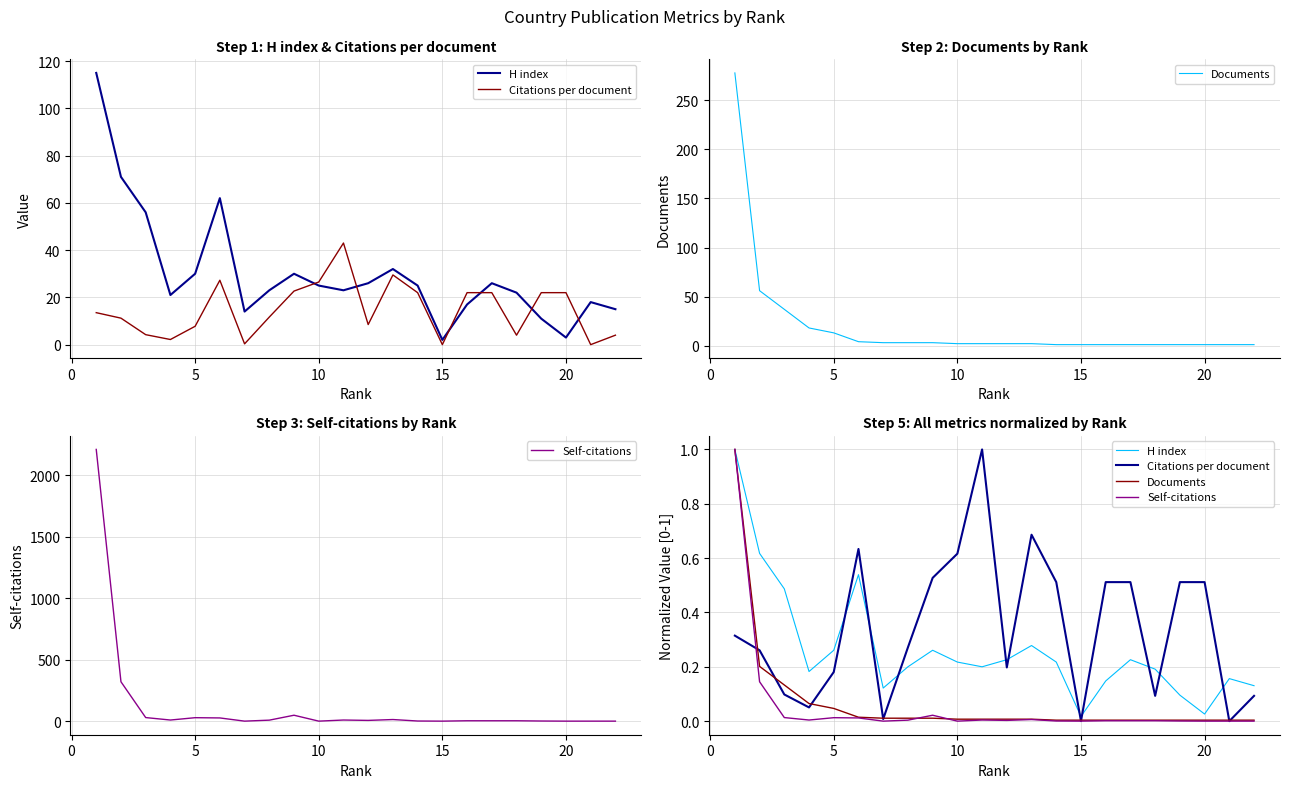

Is this an area chart (filled region under the line)?

No